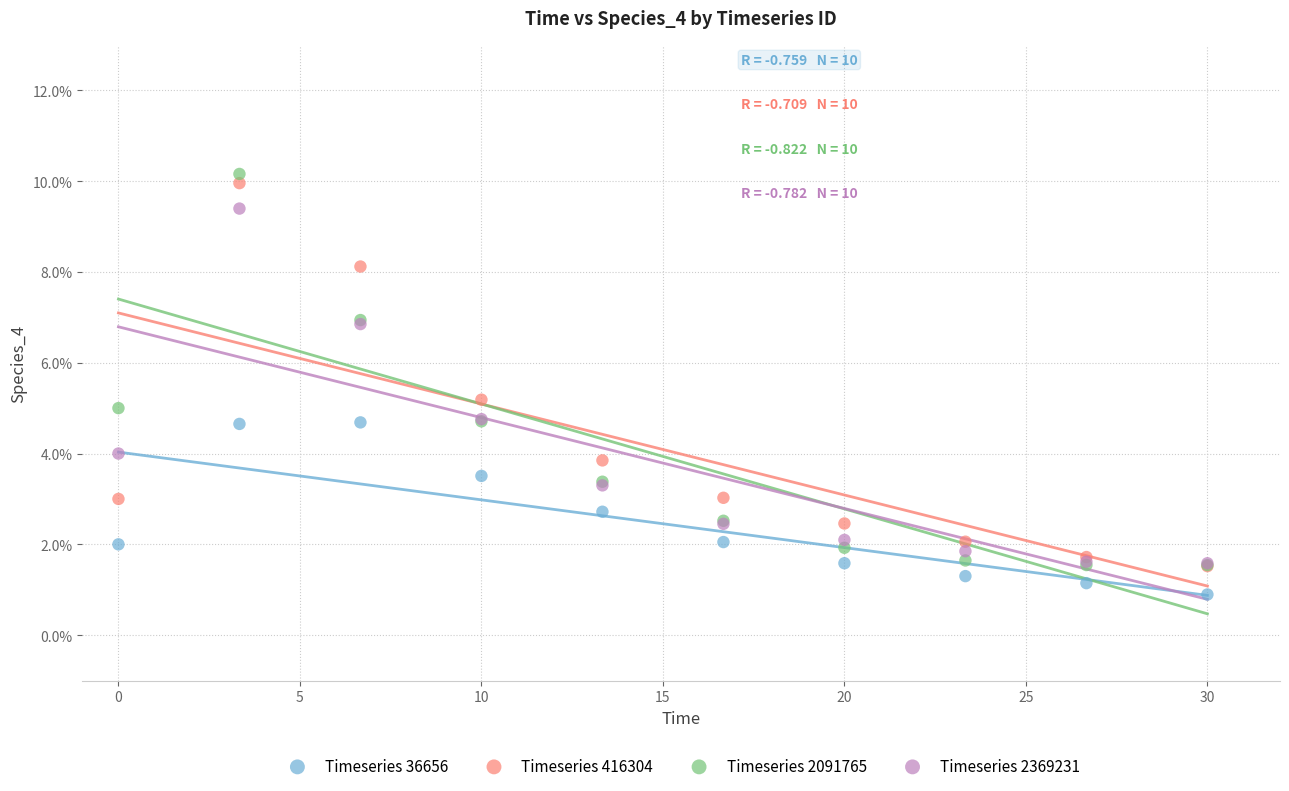

Which series reaches the minimum Y coordinate?

Timeseries 36656